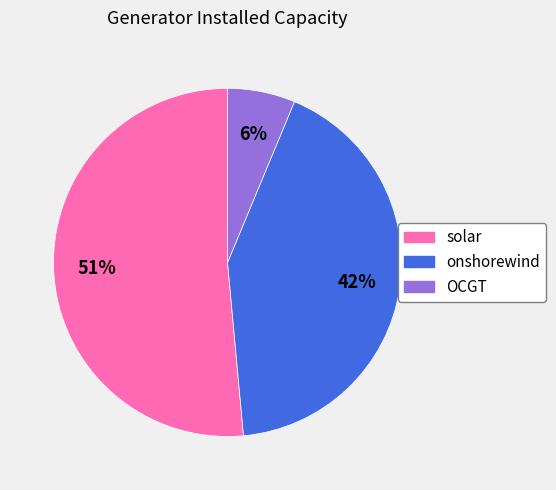

Does any single category account for the majority?

Yes